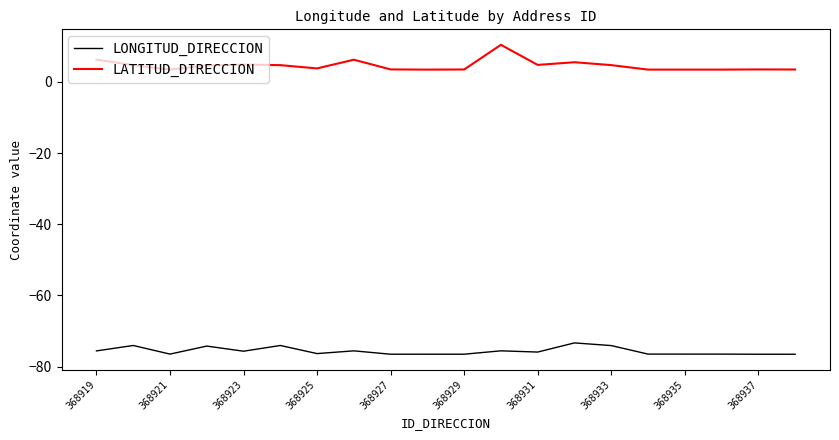

Which series has the largest total across all categories?

LATITUD_DIRECCION